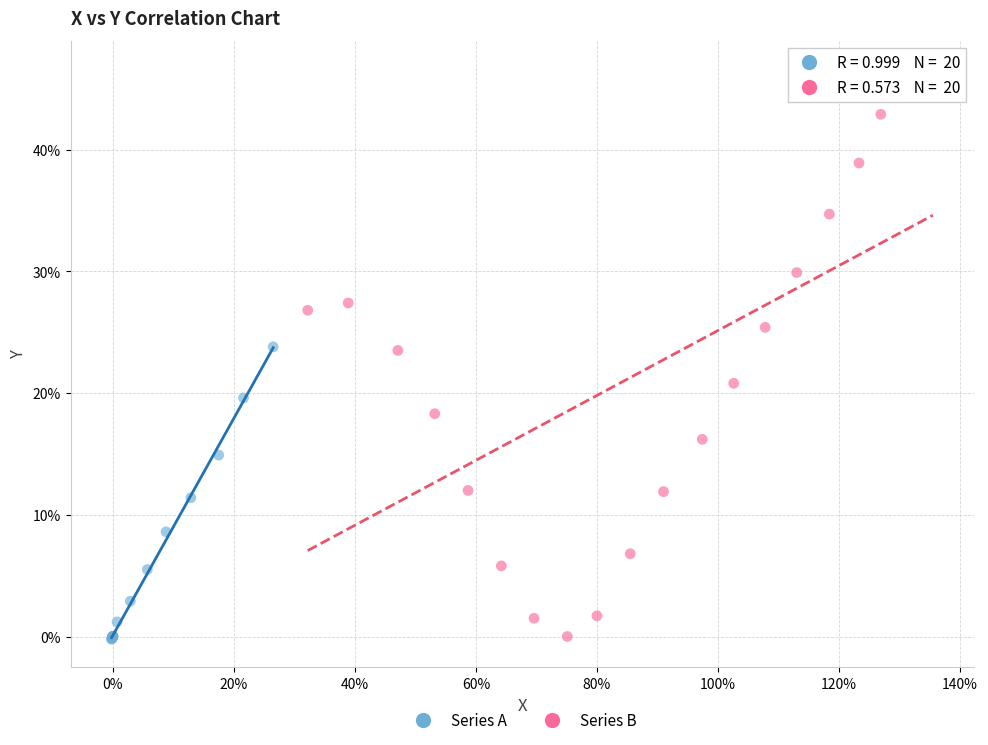

Which series contains the highest Y value?

Series B